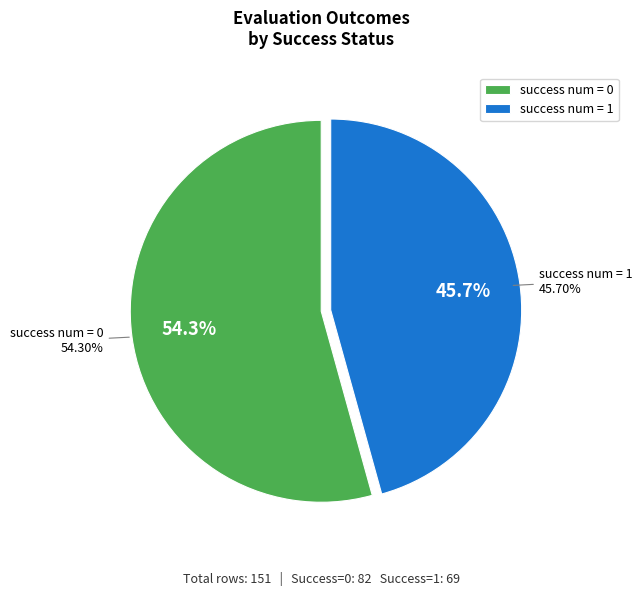

Is there a majority slice in this chart?

Yes